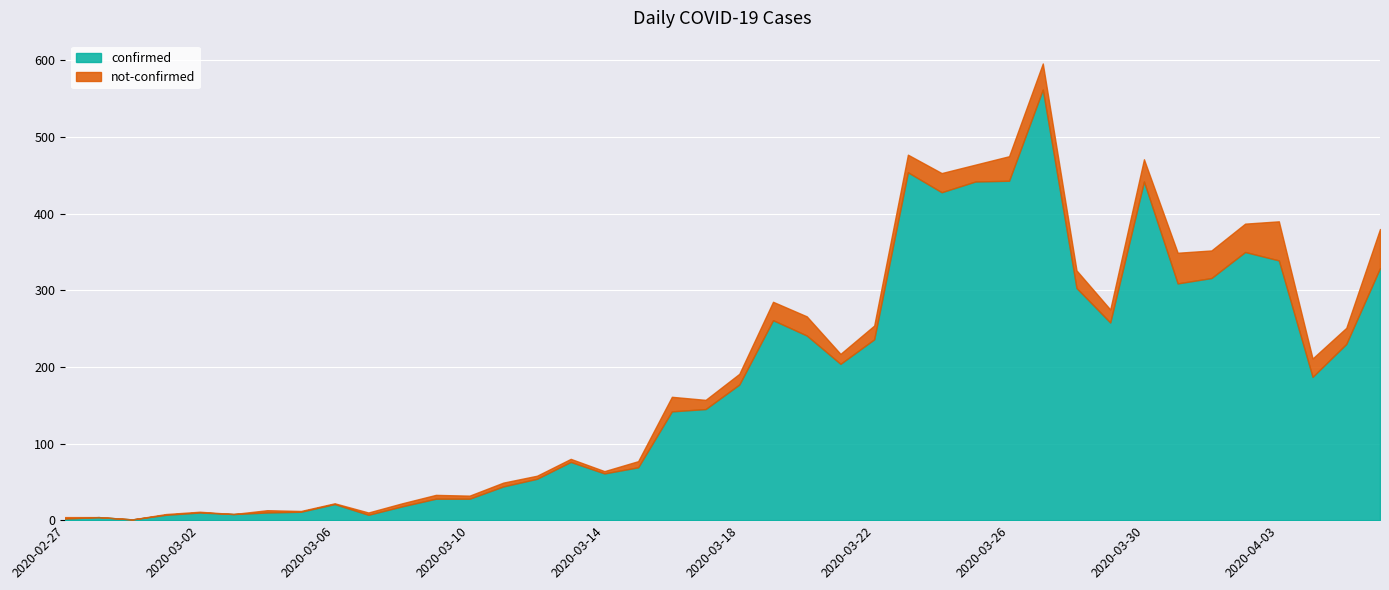

Between 2020-03-09 and 2020-03-04, which is larger?

2020-03-09